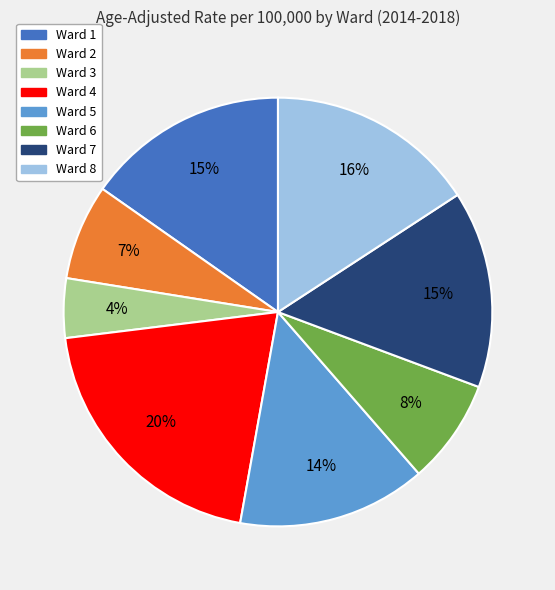

Approximately how many times larger is the value at Ward 4 compared to Ward 5?

1.4